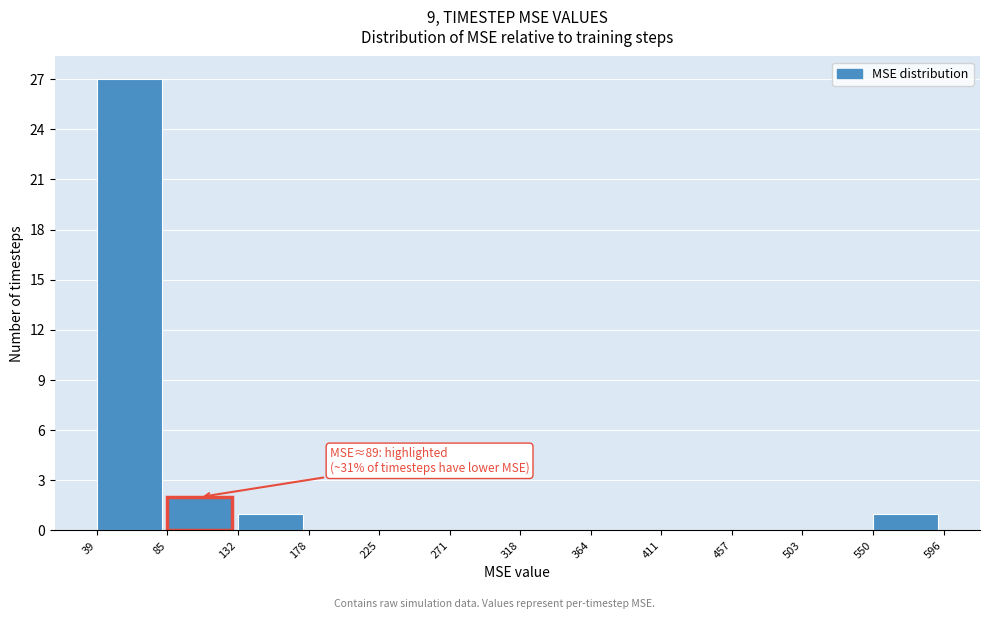

Over which range of the x-axis is the bar tallest?

39 to 85